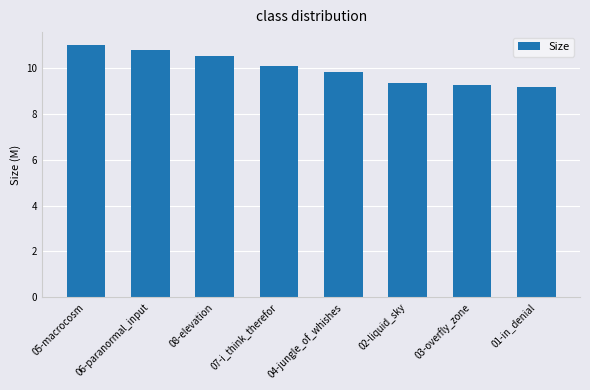

What is the label of the 1st bar from the right?

01-in_denial